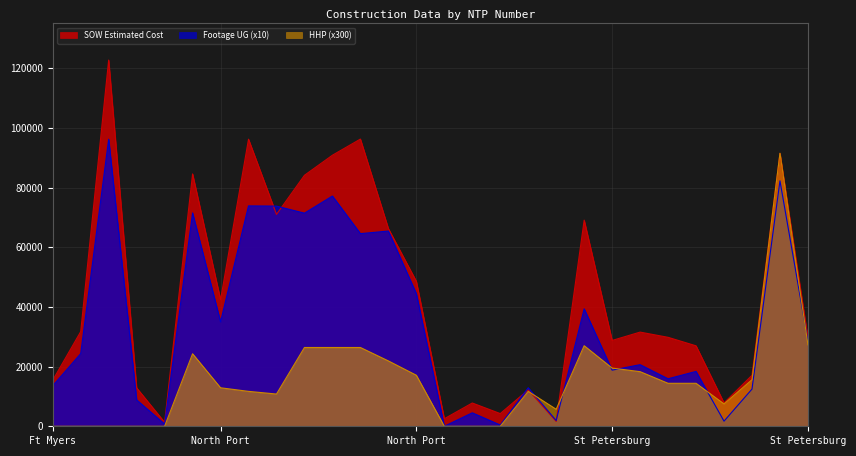

Does the chart display data point markers on the line(s)?

No